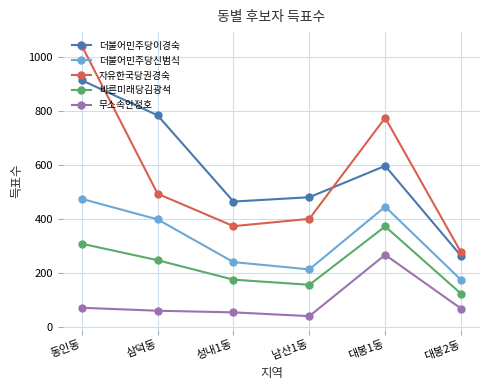

What is the label of the 3rd point from the right?

남산1동